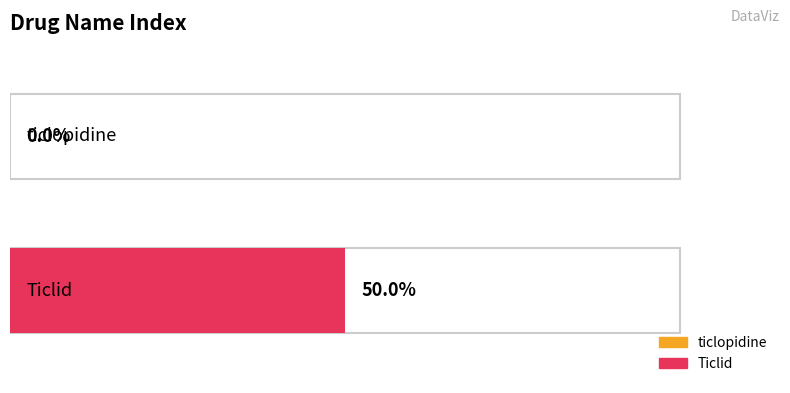

Which label corresponds to the largest value in the chart?

Ticlid